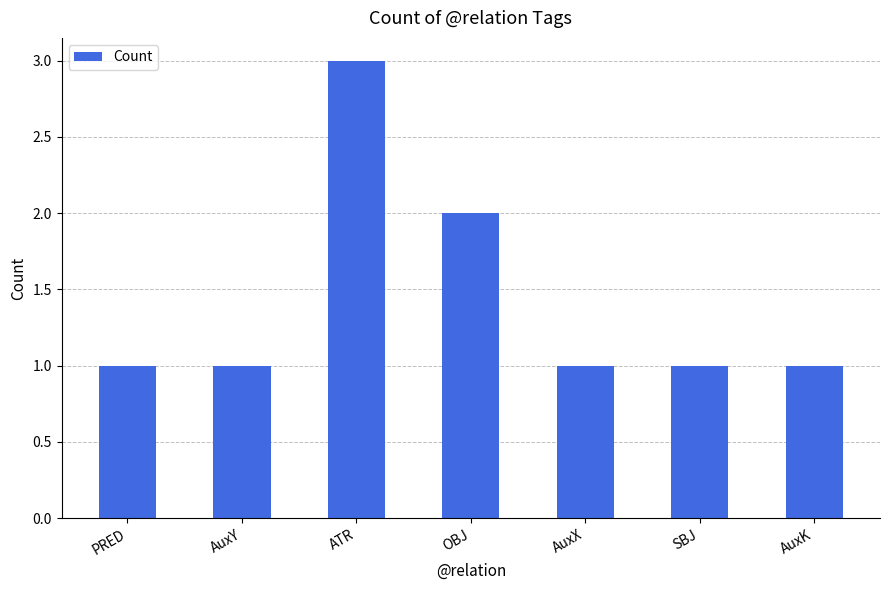

Where is the data nearest to the value 2?

OBJ